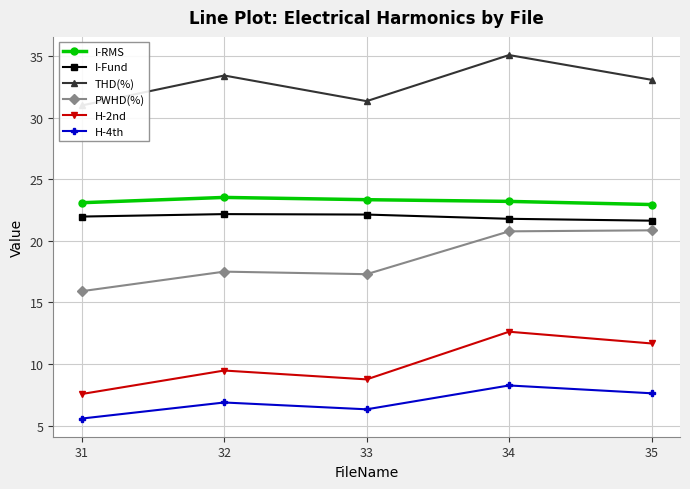

At which label does H-4th first exceed 6?

32